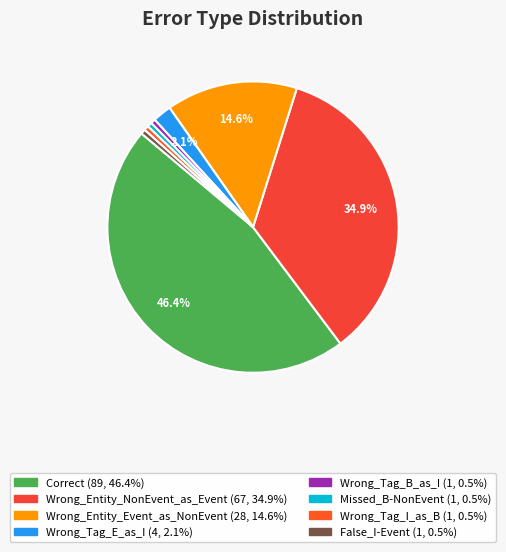

How many slices are in this pie chart?

8